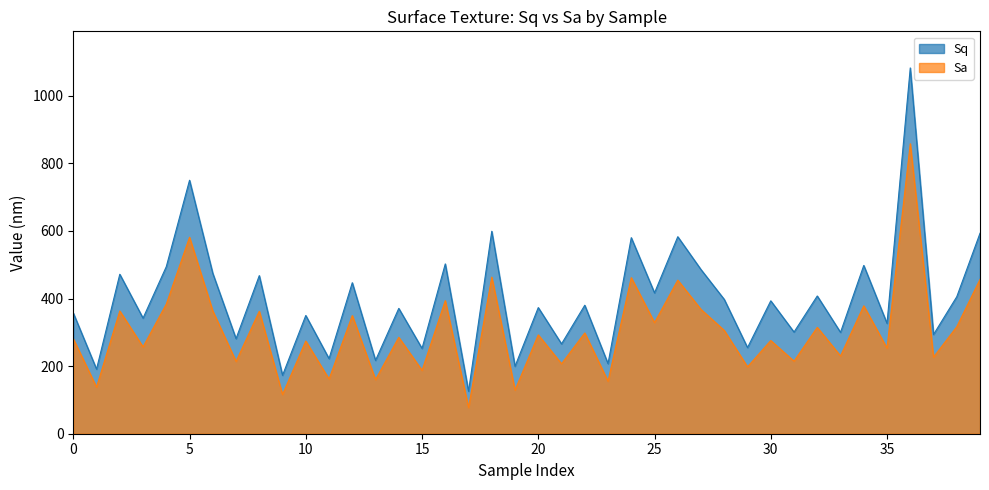

The Sq series shows 583.0 at 26. True or false?

True